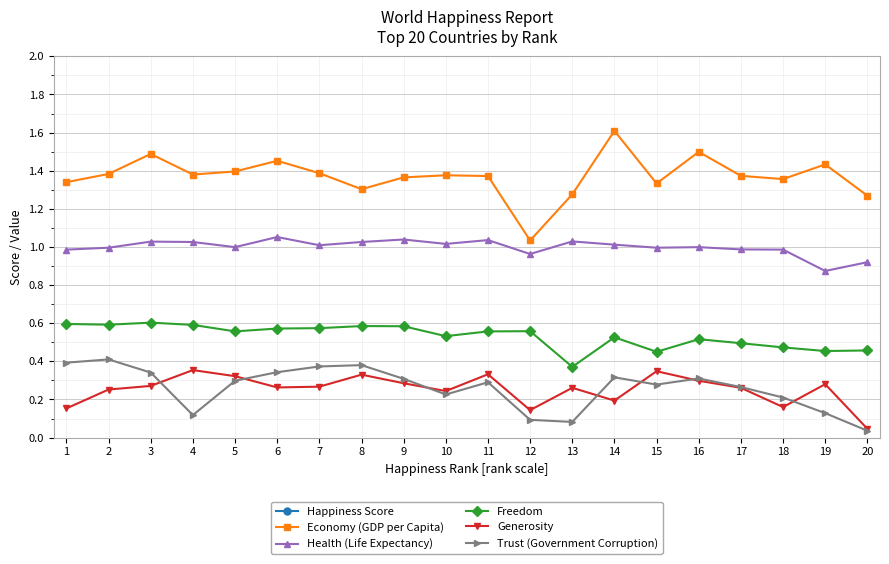

True or false: Generosity and Freedom cross at least once.

False